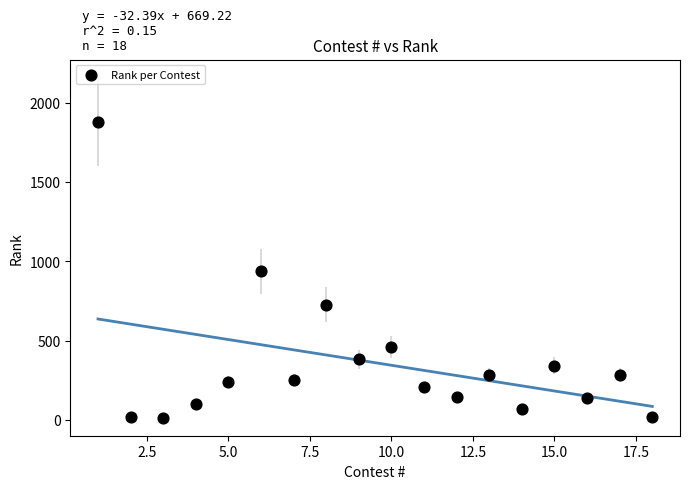

What is the range of Y values (max minus min)?

1869